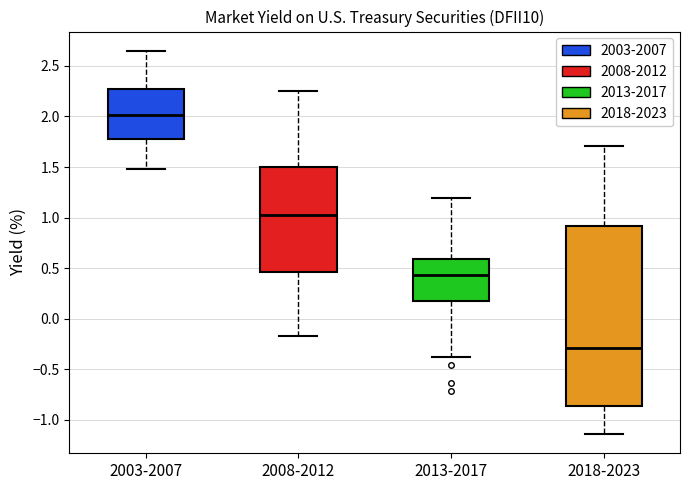

Reading left to right, read every box against the y-axis: the position of its median line, the range the box covers, and the ends of its whiskers. The values are not printed on the chart, so give them approximately, as read against the axis.

2003-2007: median 2.00, box 1.80 to 2.25, whiskers 1.50 to 2.65
2008-2012: median 1.05, box 0.45 to 1.50, whiskers -0.15 to 2.25
2013-2017: median 0.45, box 0.20 to 0.60, whiskers -0.40 to 1.20
2018-2023: median -0.30, box -0.85 to 0.90, whiskers -1.15 to 1.70